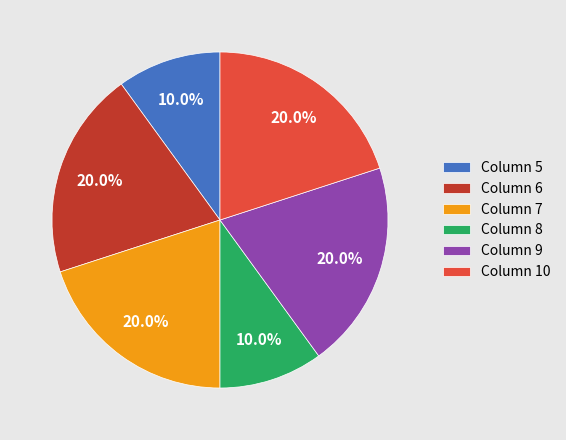

What is the total percentage of Column 6 and Column 7?

40.0%